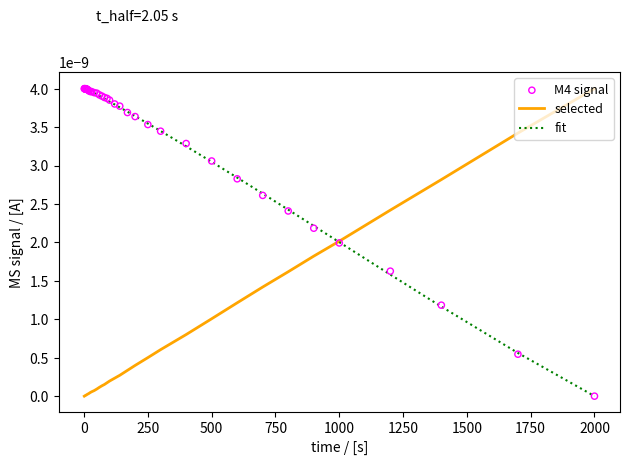

List the series in order of their overall mean, lowest first.

selected, fit